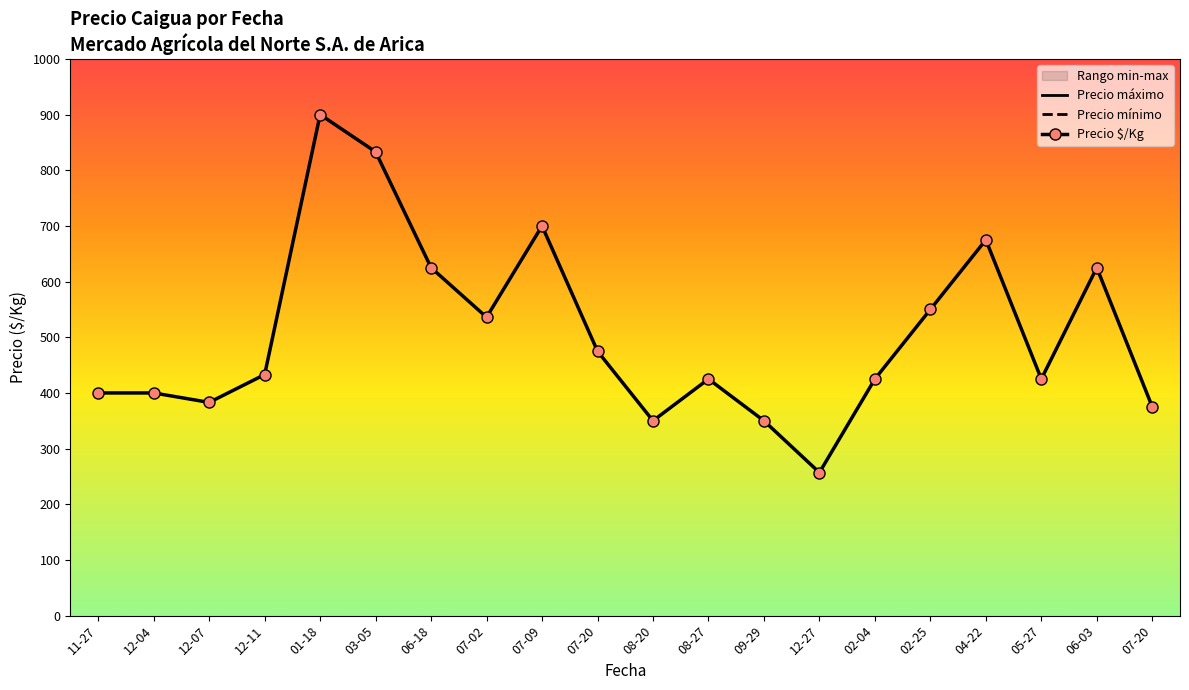

What is the total value across all series at 06-18?

25625